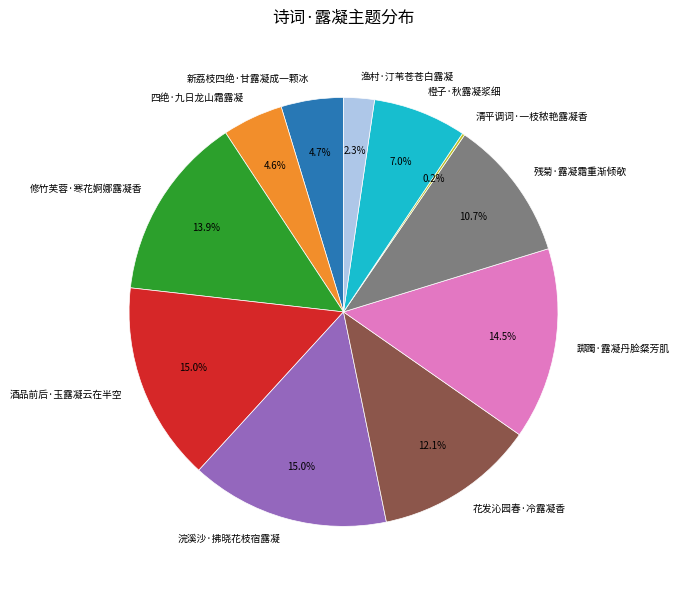

To the nearest percent, what percentage of the pie is 渔村·汀苇苍苍白露凝?

2%